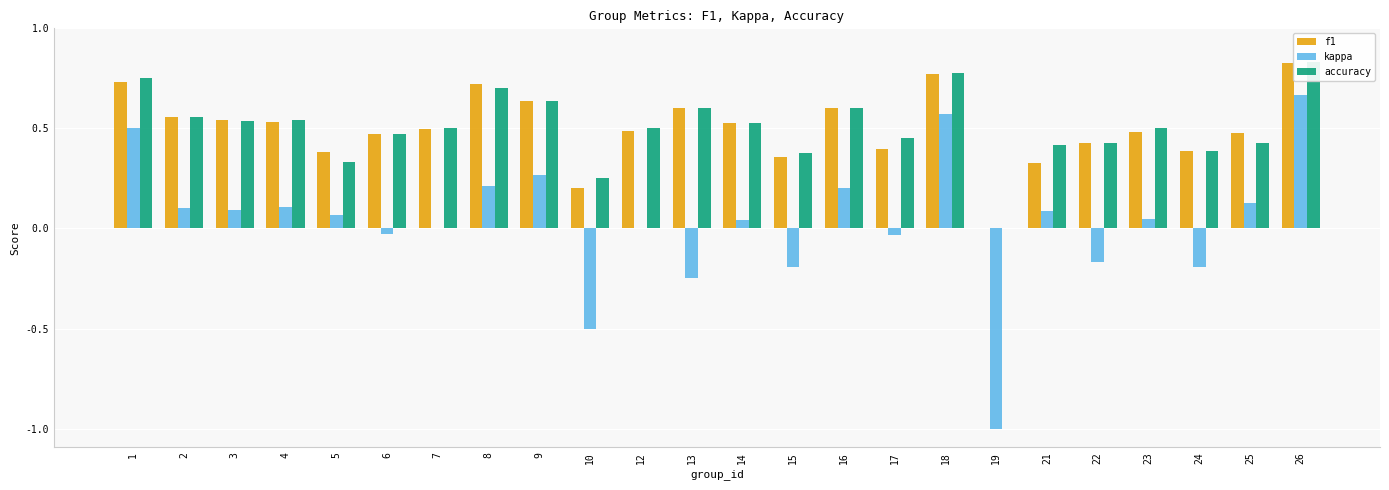

What is the value of the f1 bar at the 5th from the left?

0.4